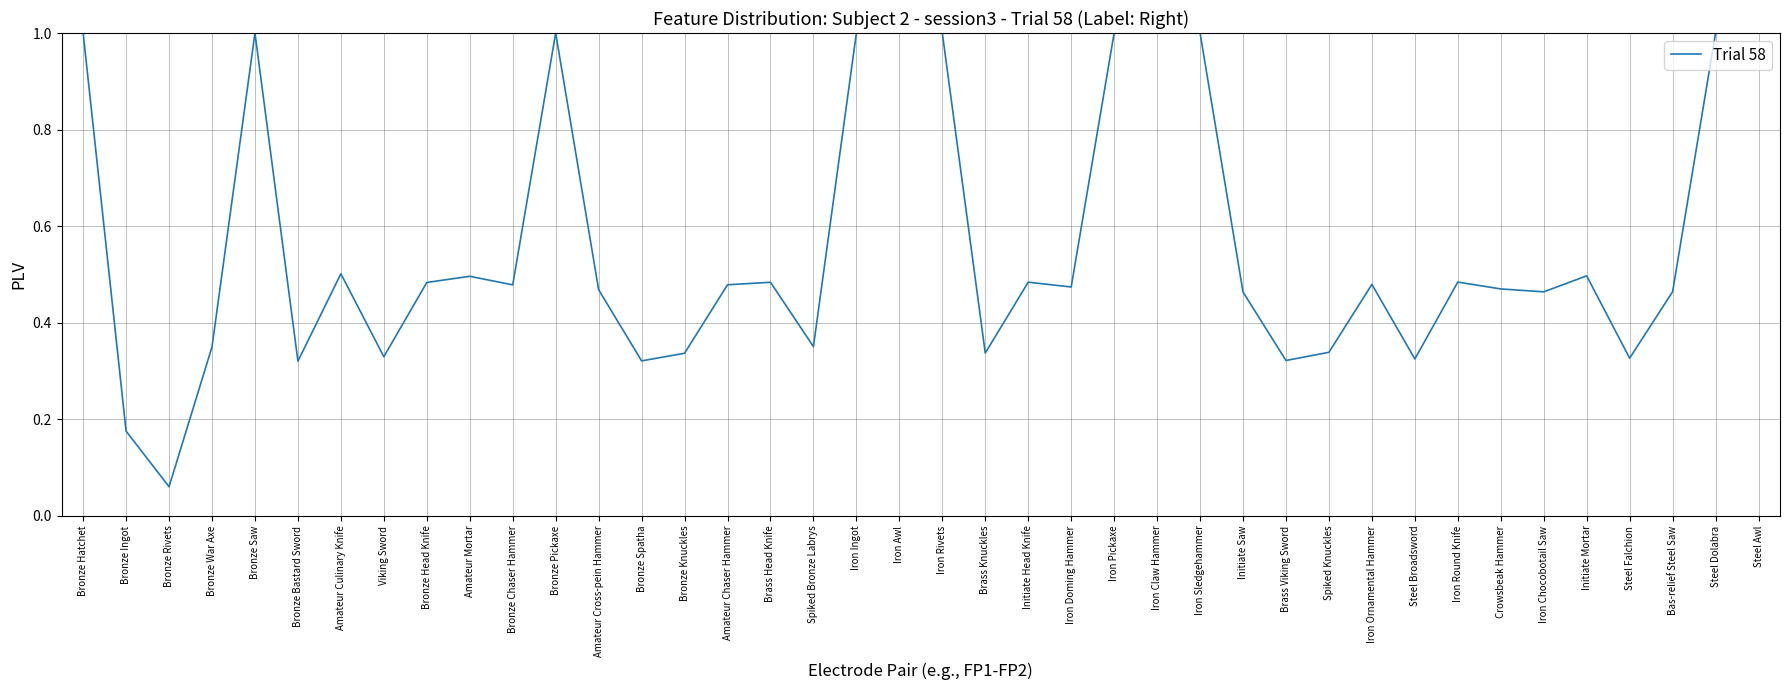

What is the change in value from Bronze War Axe to Initiate Head Knife?

+0.1